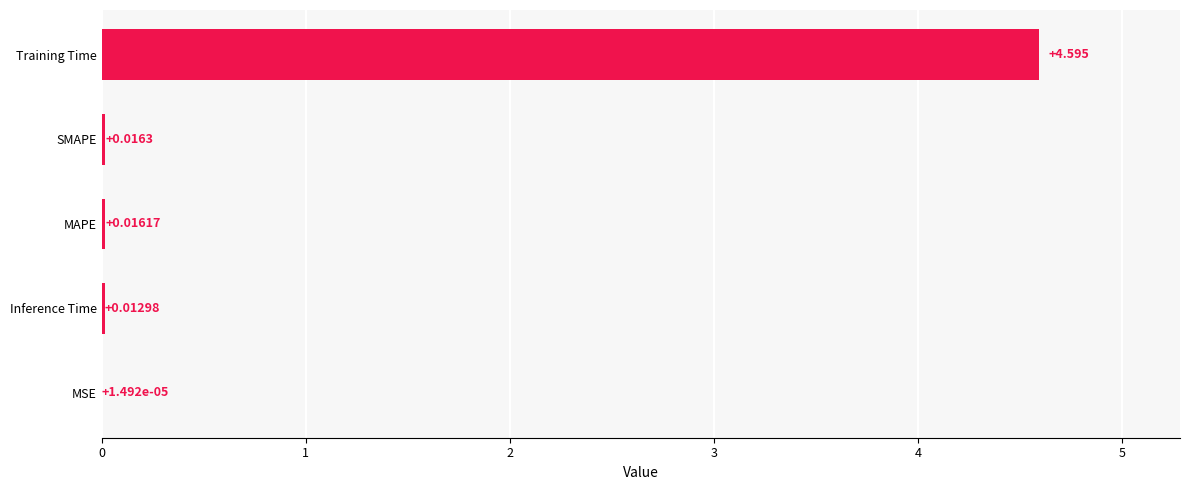

Which category has the highest value across all series?

Training Time